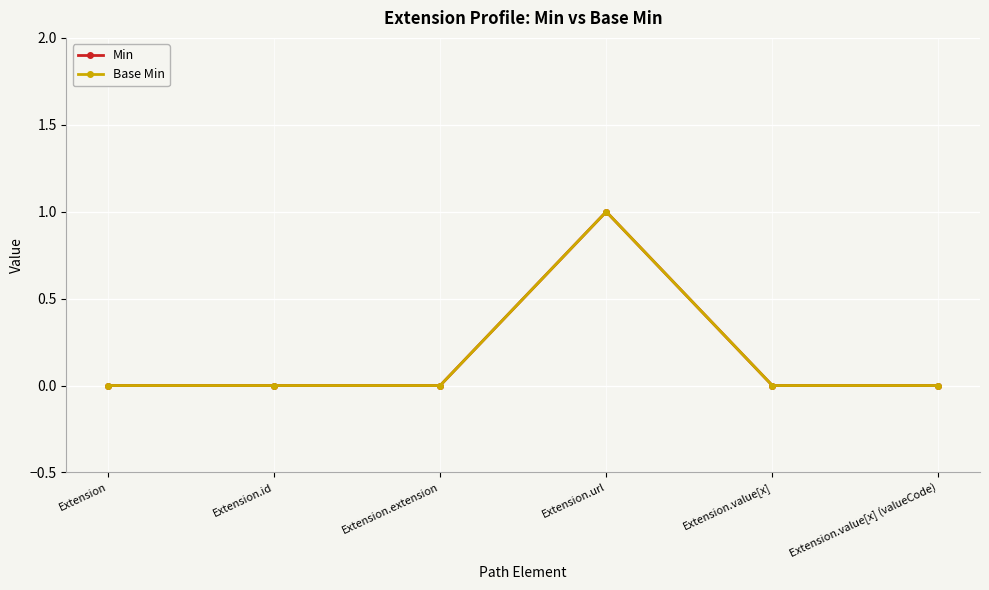

Is the value of Min at Extension greater than the value of Base Min at Extension.value[x] (valueCode)?

No